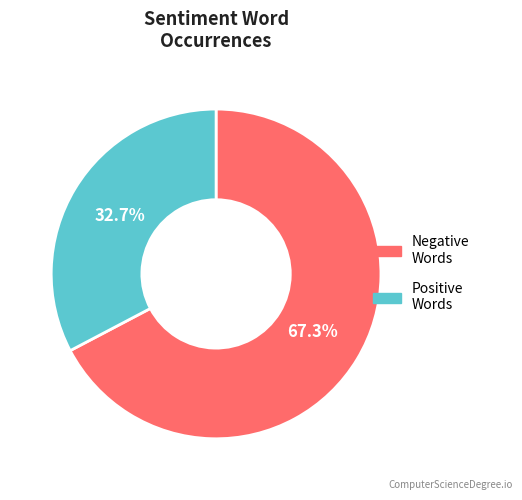

To the nearest percent, what is the difference between the largest and smallest slice percentages?

35%